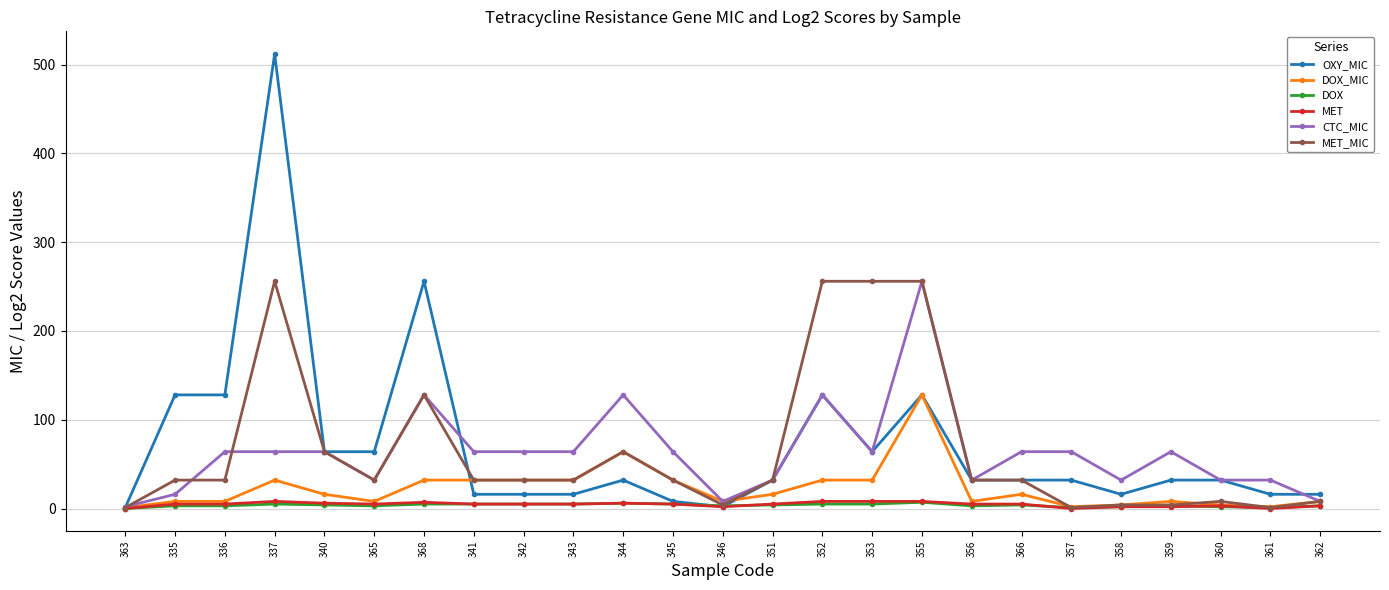

What is the sum of the MET_MIC values at 356 and 361?

33